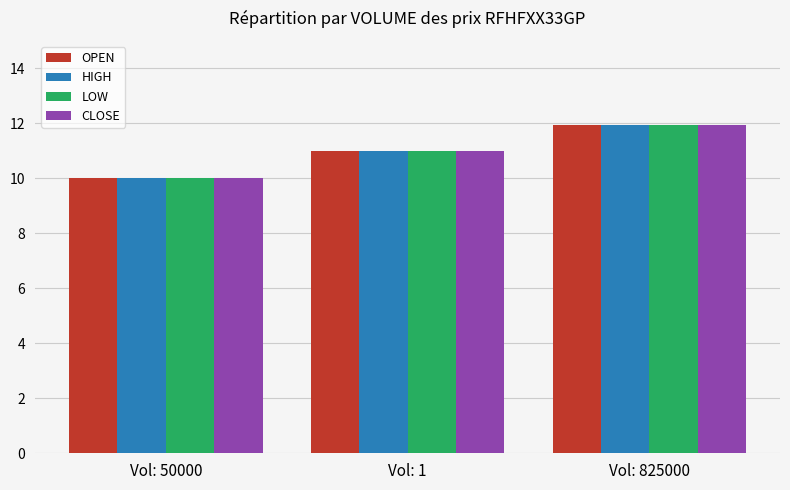

What is the sum of the OPEN values at Vol: 1 and Vol: 825000?

22.9